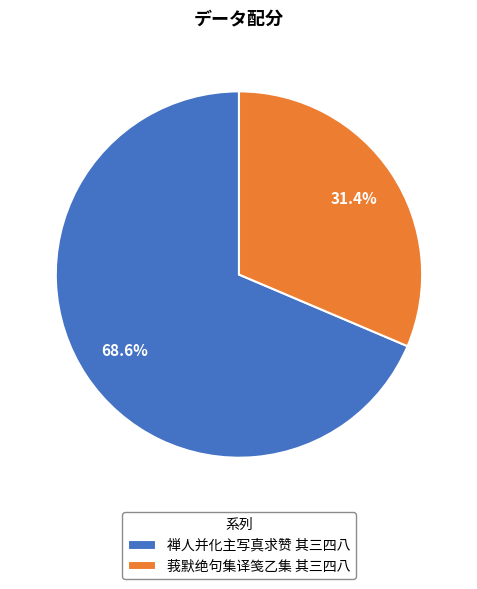

Rank the categories by value from highest to lowest.

禅人并化主写真求赞 其三四八, 莪默绝句集译笺乙集 其三四八